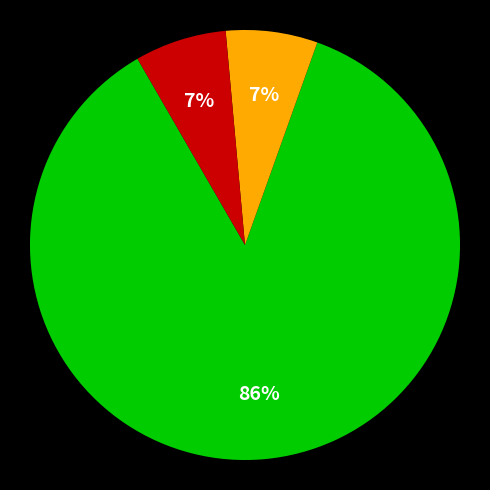

Is there a majority slice in this chart?

Yes